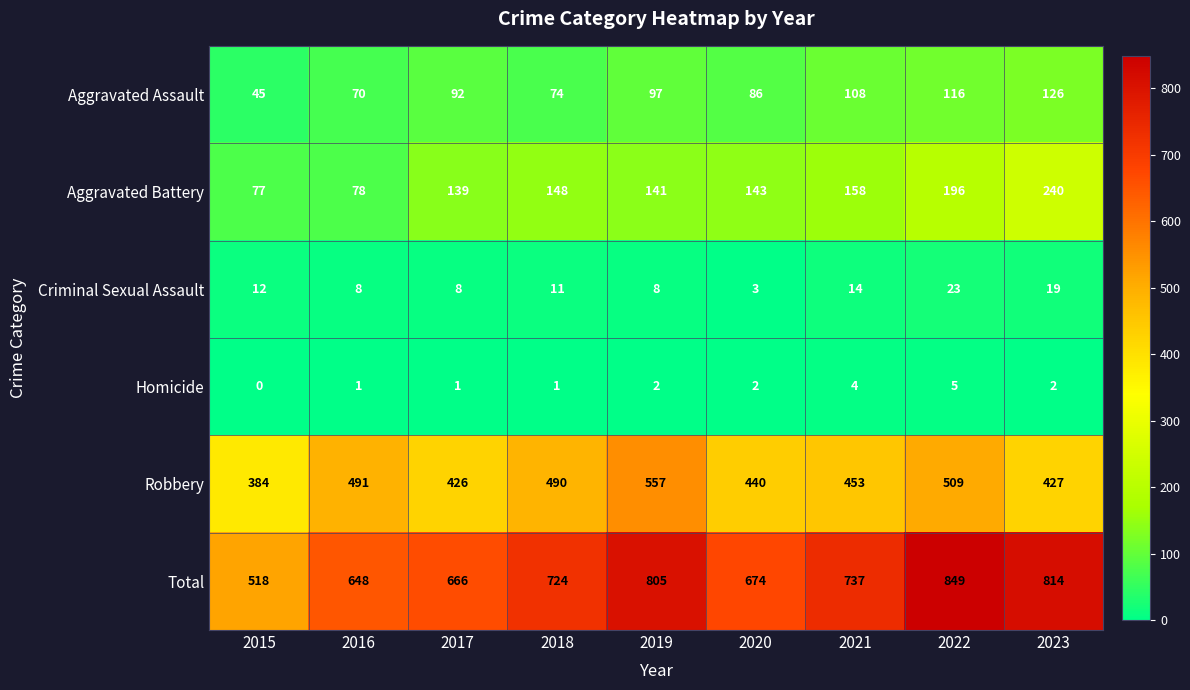

Is it true that Homicide equals 3 at 2022?

False